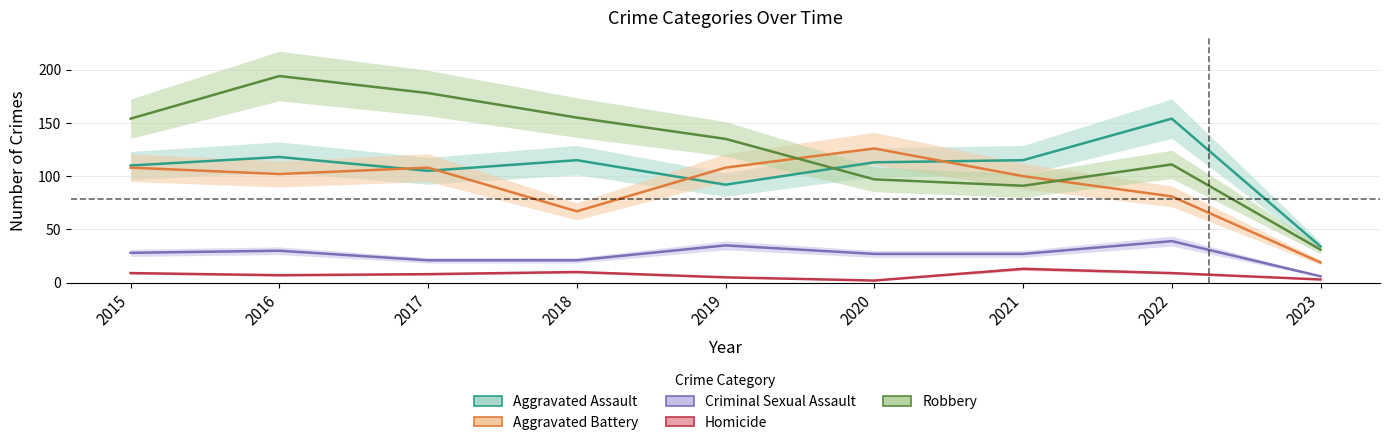

True or false: Aggravated Battery has more than 1 interior local peaks.

True